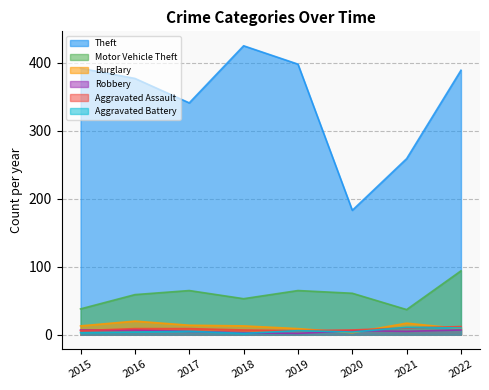

Count the number of categories in the chart.

8